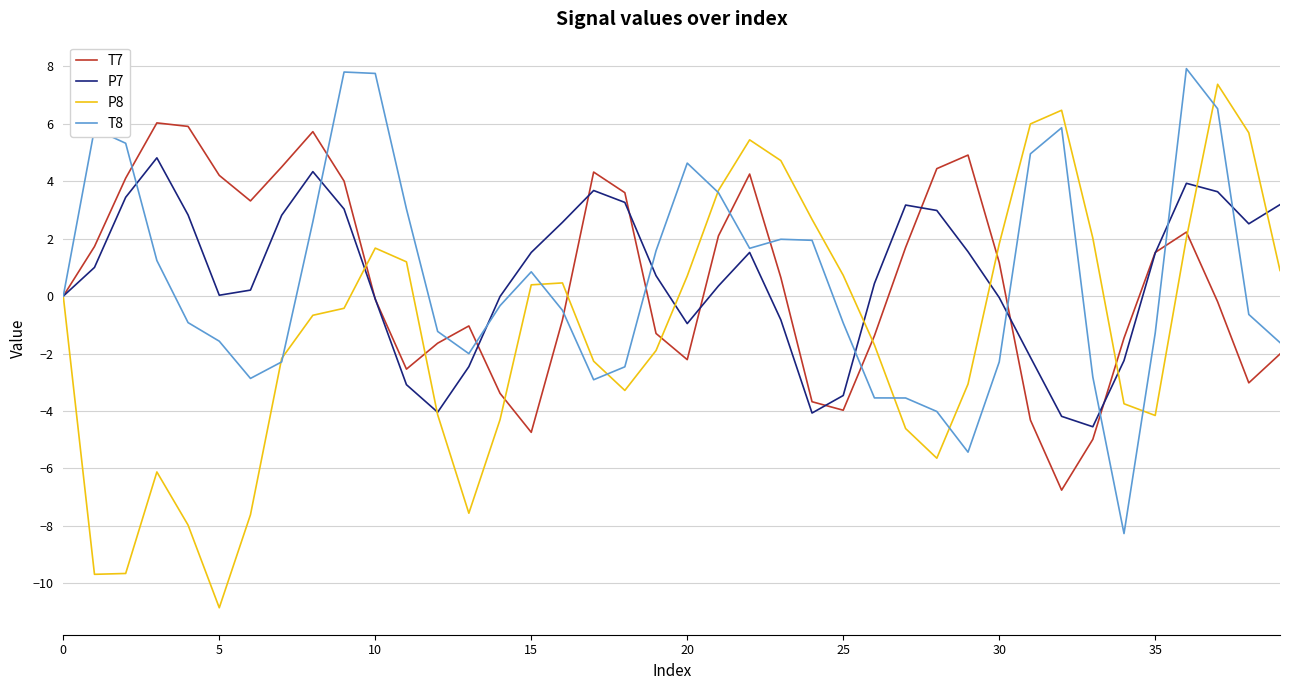

What is the greatest value displayed?

7.9